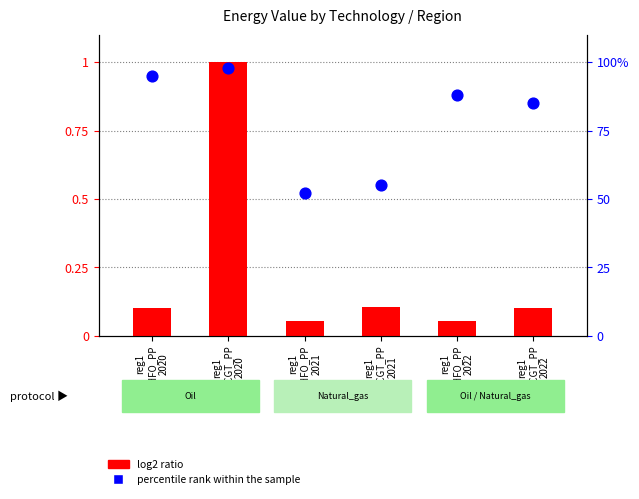

Which series has the widest spread of Y values?

percentile rank within the sample